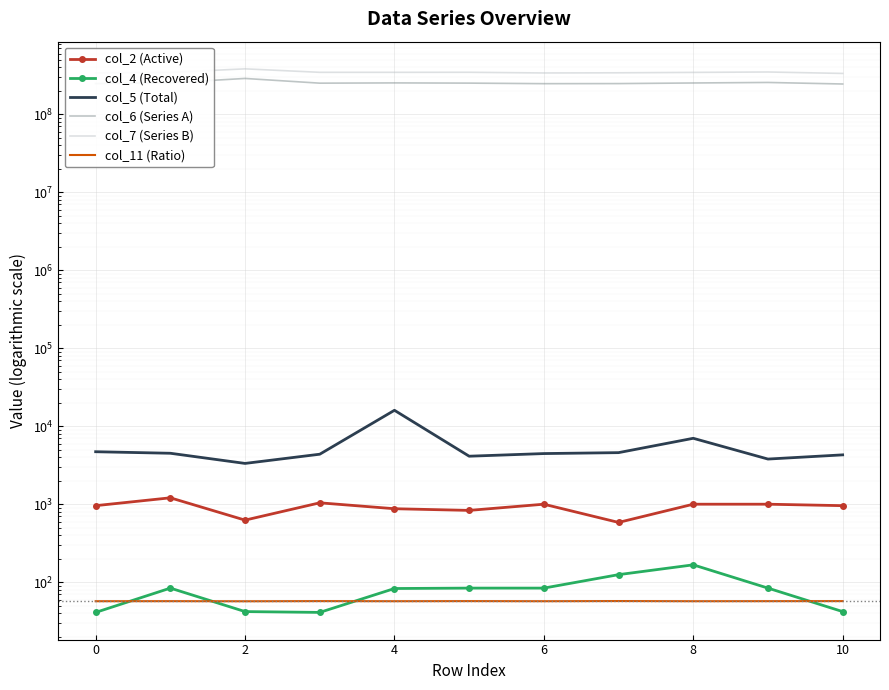

What is the lowest value of the col_6 (Series A) series?

244090375.0